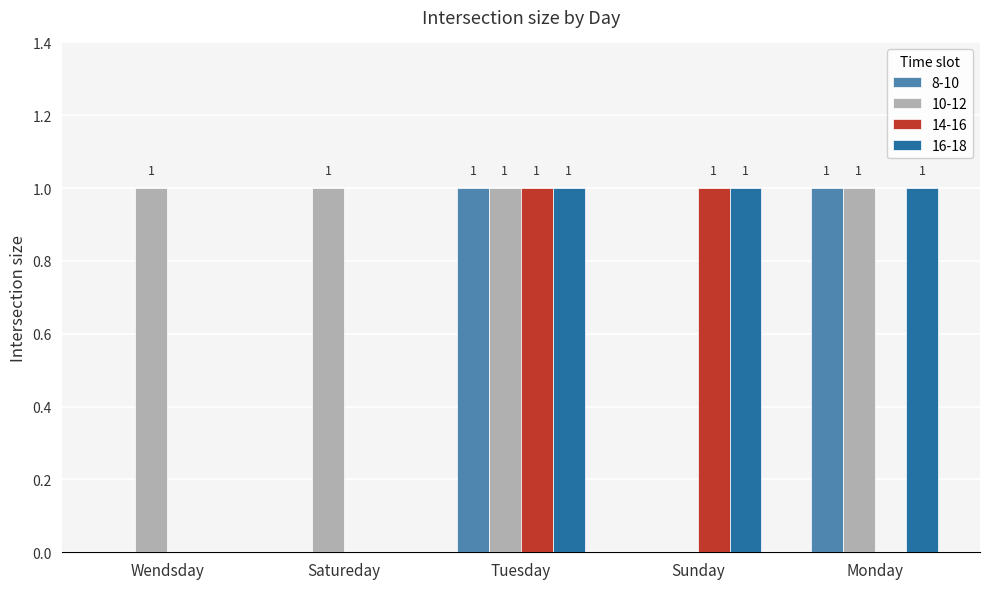

Reading left to right, extract all data points from this chart.

8-10: Wendsday=0	Satureday=0	Tuesday=1	Sunday=0	Monday=1
10-12: Wendsday=1	Satureday=1	Tuesday=1	Sunday=0	Monday=1
14-16: Wendsday=0	Satureday=0	Tuesday=1	Sunday=1	Monday=0
16-18: Wendsday=0	Satureday=0	Tuesday=1	Sunday=1	Monday=1